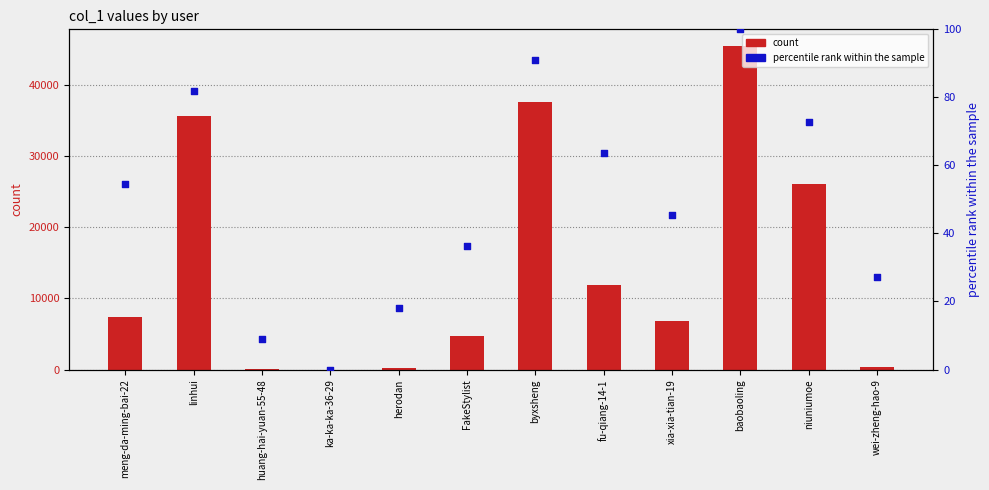

Is the value of percentile rank within the sample at fu-qiang-14-1 greater than the value of count at huang-hai-yuan-55-48?

No